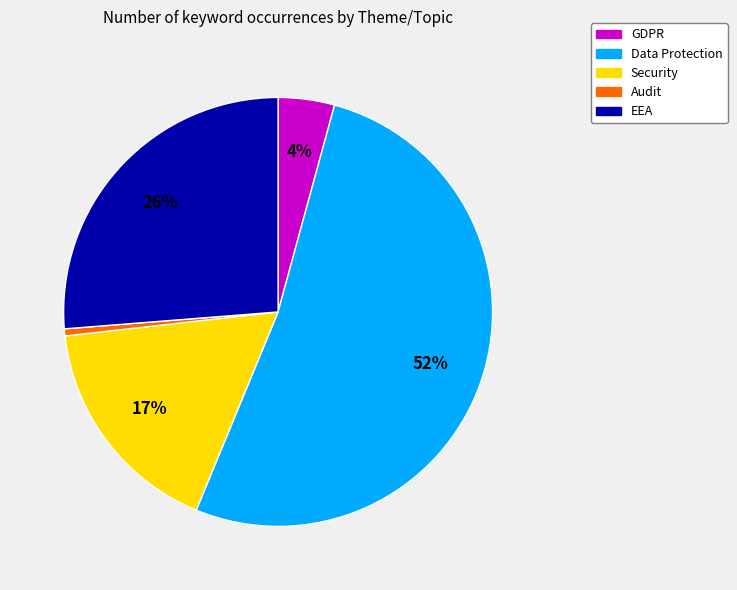

To the nearest percent, what is the average slice percentage?

20%